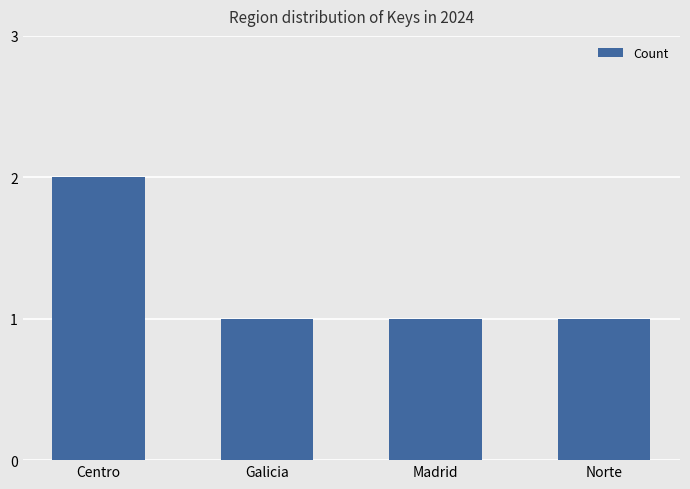

How many values are between 1 and 2?

4